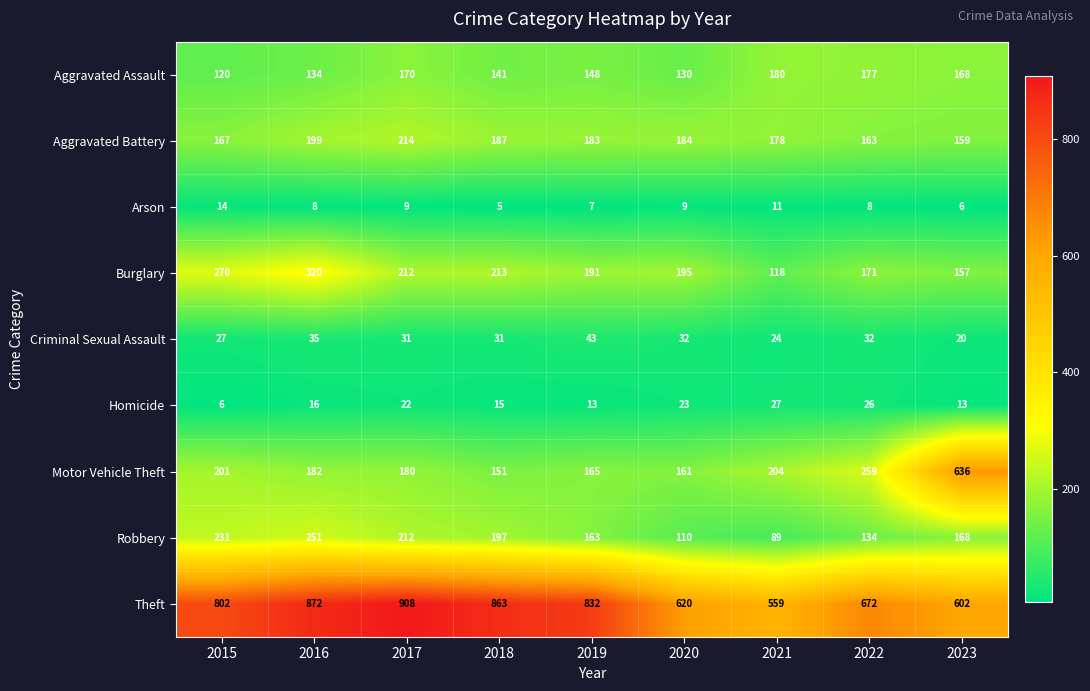

What is the sum of all Burglary values?

1847